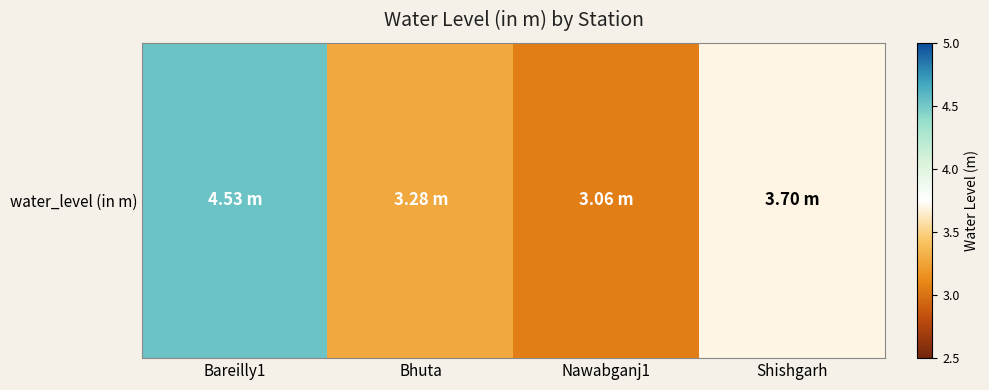

Approximately how many times larger is the value at Bhuta compared to Shishgarh?

0.9